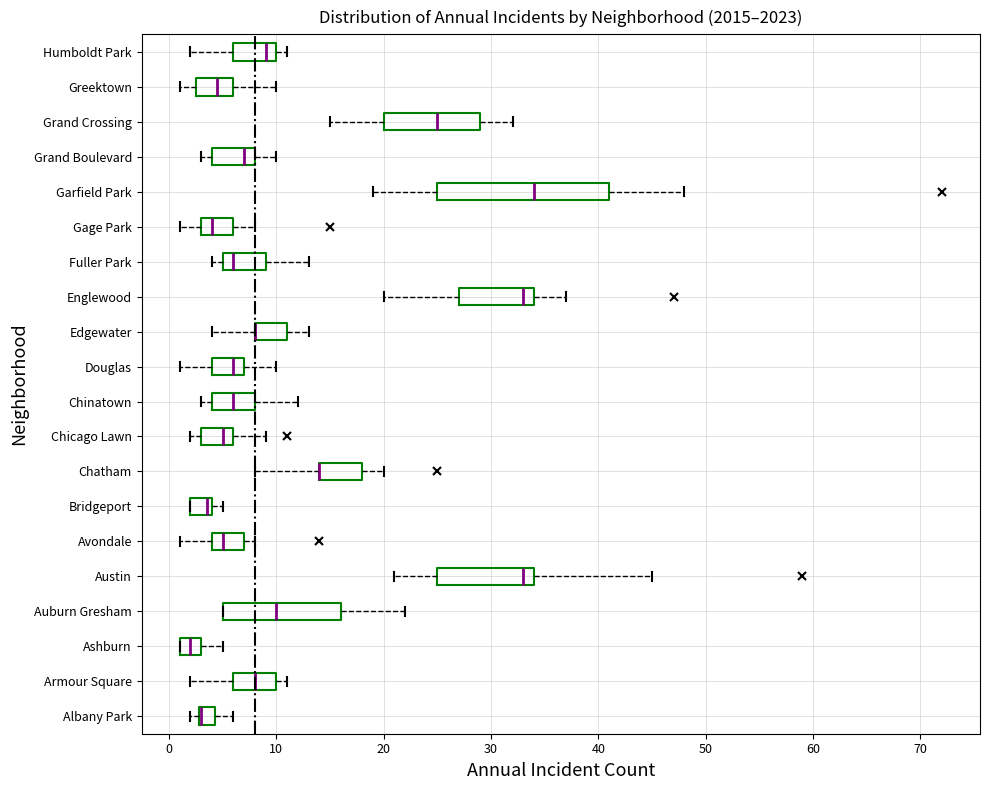

Reading bottom to top, read every box against the x-axis: the position of its median line, the range the box covers, and the ends of its whiskers. The values are not printed on the chart, so give them approximately, as read against the axis.

Albany Park: median 3 (drawn on the box's left edge), box 3 to 4, whiskers 2 to 6
Armour Square: median 8, box 6 to 10, whiskers 2 to 11
Ashburn: median 2, box 1 to 3, whiskers 1 to 5
Auburn Gresham: median 10, box 5 to 16, whiskers 5 to 22
Austin: median 33, box 25 to 34, whiskers 21 to 45
Avondale: median 5, box 4 to 7, whiskers 1 to 8
Bridgeport: median 4 (just left of the box's right edge), box 2 to 4, whiskers 2 to 5
Chatham: median 14 (drawn on the box's left edge), box 14 to 18, whiskers 8 to 20
Chicago Lawn: median 5, box 3 to 6, whiskers 2 to 9
Chinatown: median 6, box 4 to 8, whiskers 3 to 12
Douglas: median 6, box 4 to 7, whiskers 1 to 10
Edgewater: median 8 (drawn on the box's left edge), box 8 to 11, whiskers 4 to 13
Englewood: median 33, box 27 to 34, whiskers 20 to 37
Fuller Park: median 6, box 5 to 9, whiskers 4 to 13
Gage Park: median 4, box 3 to 6, whiskers 1 to 8
Garfield Park: median 34, box 25 to 41, whiskers 19 to 48
Grand Boulevard: median 7, box 4 to 8, whiskers 3 to 10
Grand Crossing: median 25, box 20 to 29, whiskers 15 to 32
Greektown: median 5, box 3 to 6, whiskers 1 to 10
Humboldt Park: median 9, box 6 to 10, whiskers 2 to 11